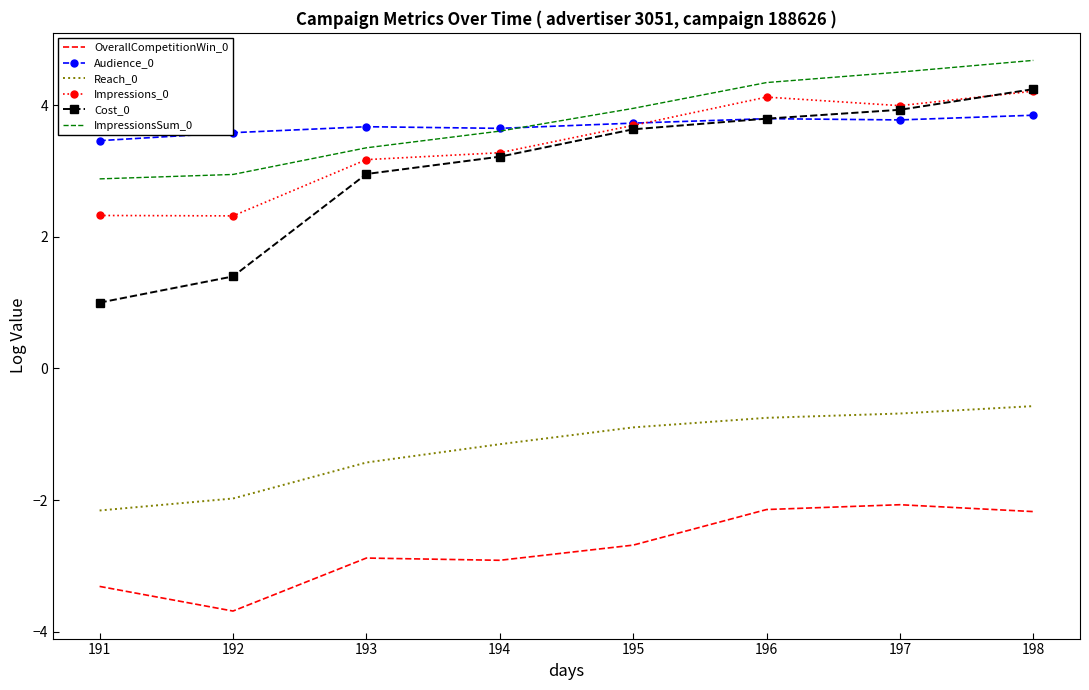

What is the approximate value of ImpressionsSum_0 at 192?

2.9